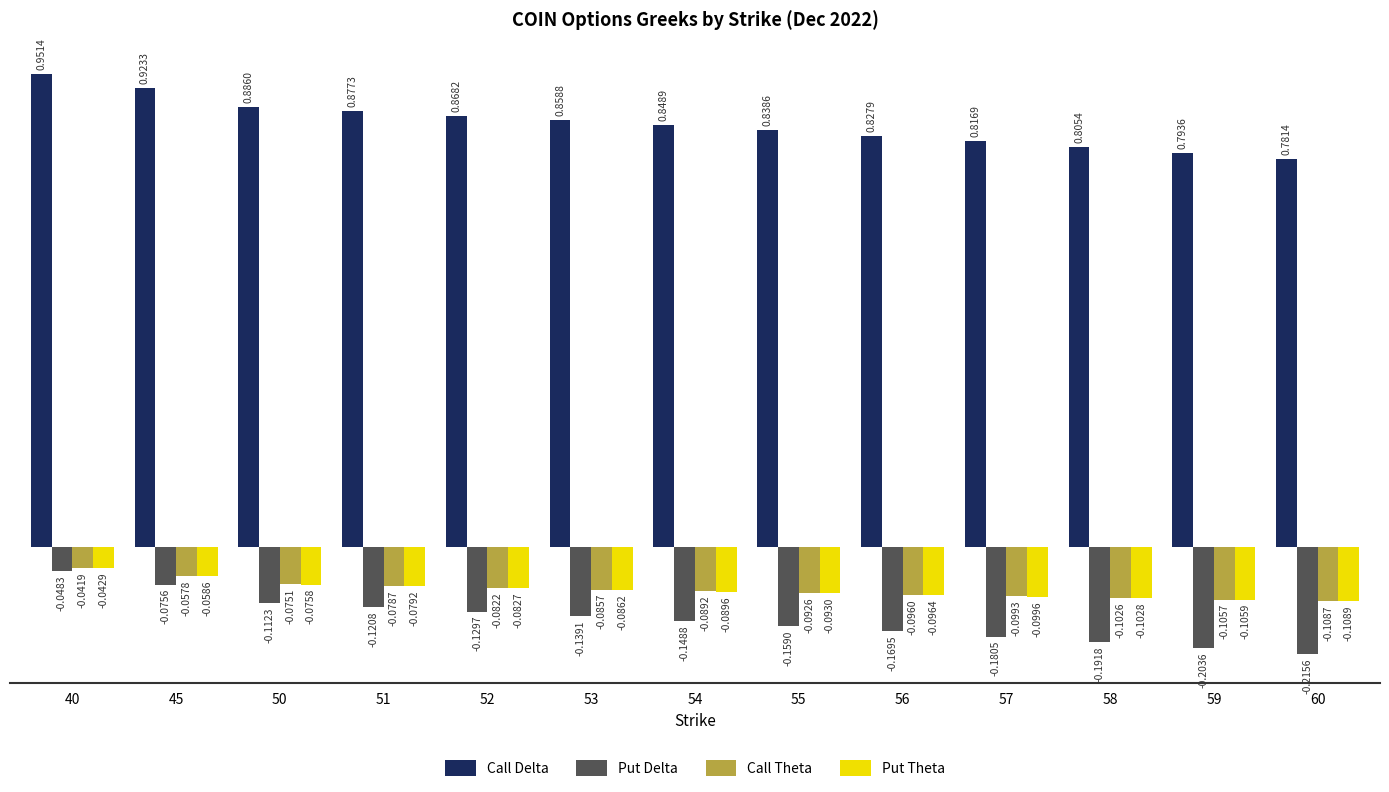

The value of Call Theta at 52 is -0.1. True or false?

True